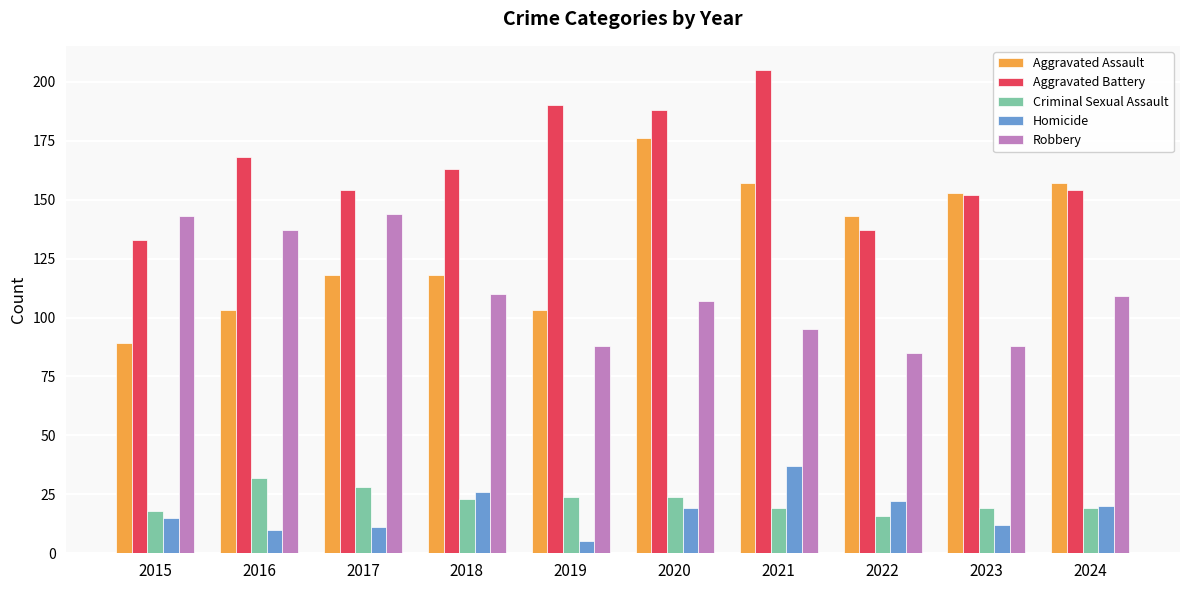

Which category has the highest value in the Aggravated Battery series?

2021